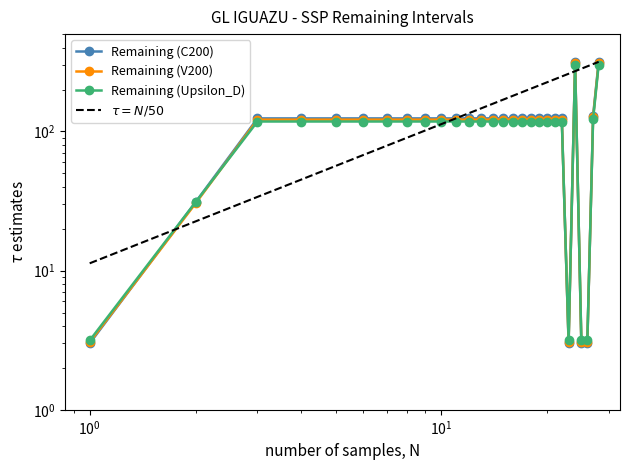

True or false: Remaining (Upsilon_D) has more than 2 points higher than both neighbors.

False